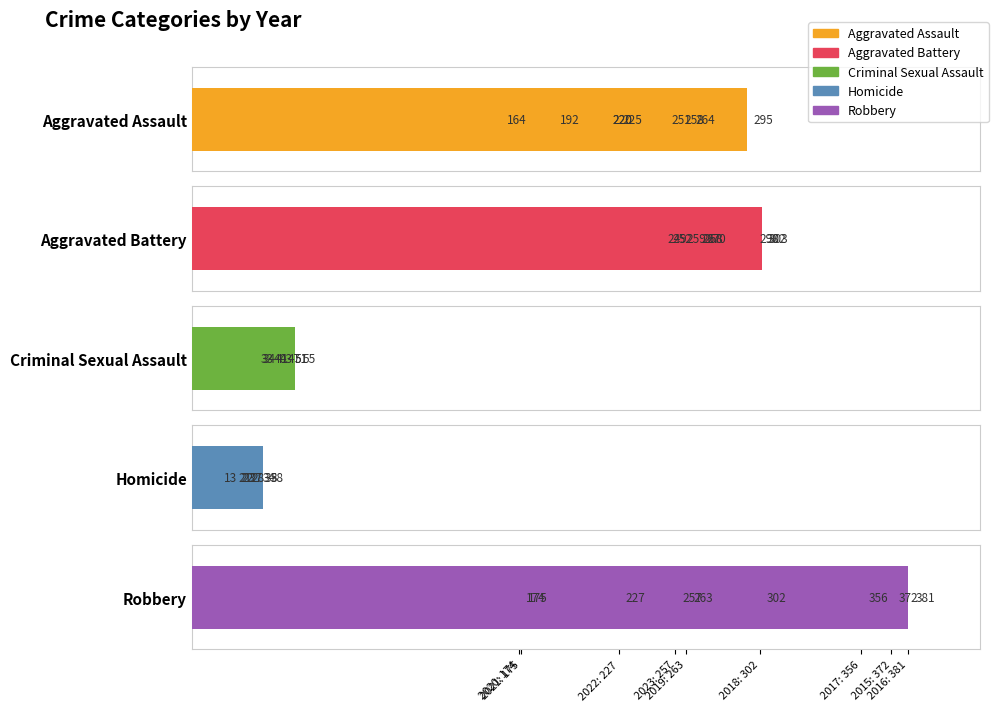

True or false: Criminal Sexual Assault has a value of 17 at 164.

False